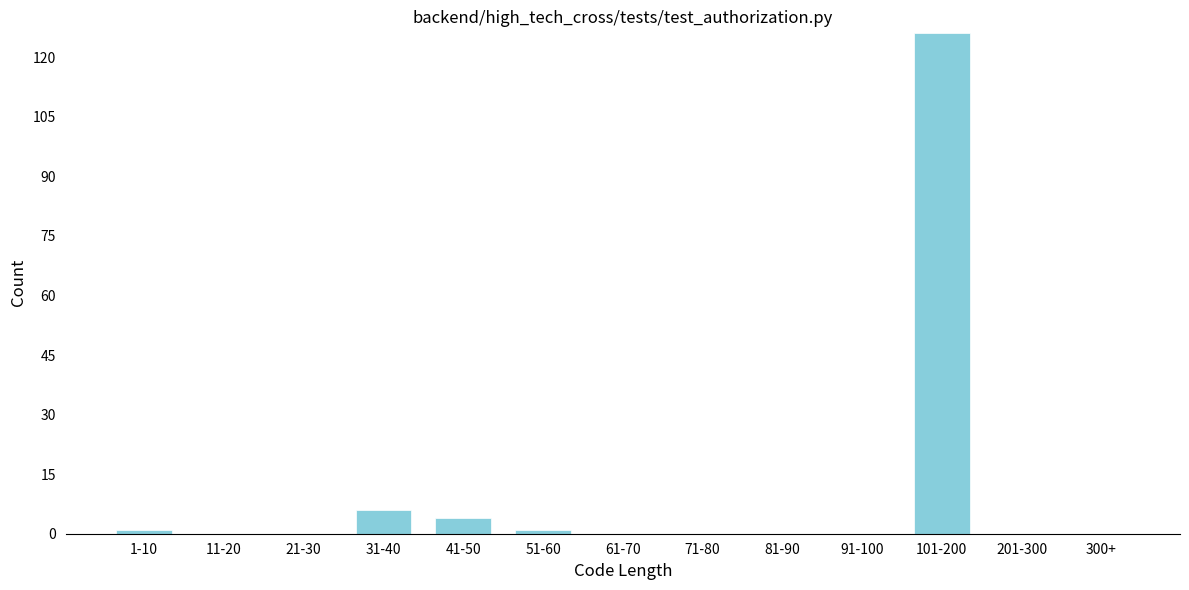

Reading right to left, extract all data points from this chart.

300+=0	201-300=0	101-200=126	91-100=0	81-90=0	71-80=0	61-70=0	51-60=1	41-50=4	31-40=6	21-30=0	11-20=0	1-10=1